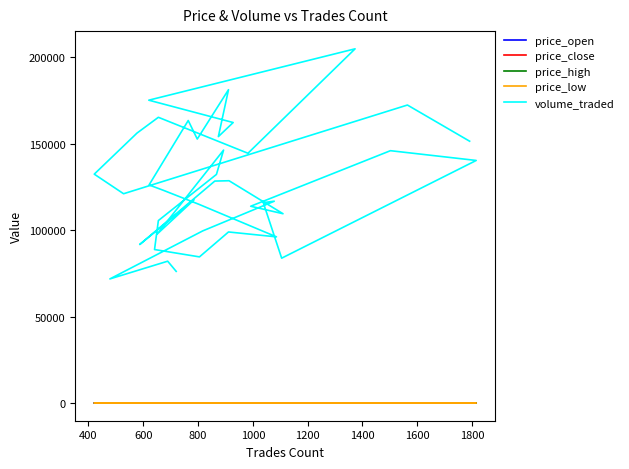

Does the chart display data point markers on the line(s)?

No